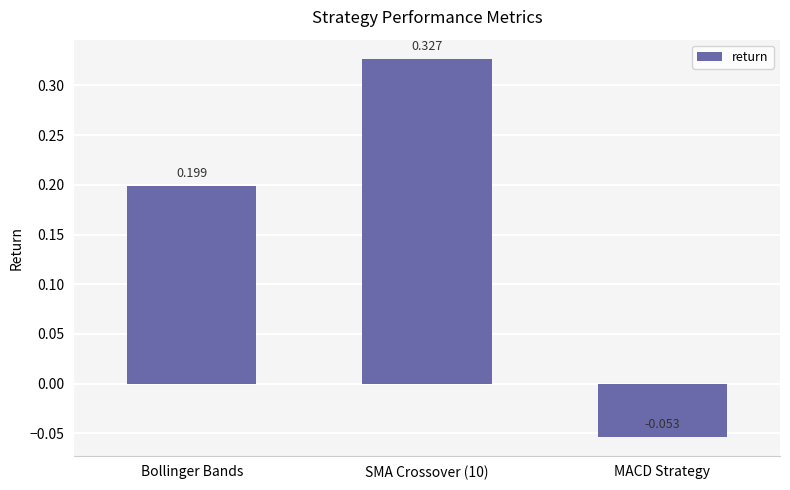

What is the difference between the values at MACD Strategy and SMA Crossover (10)?

0.4